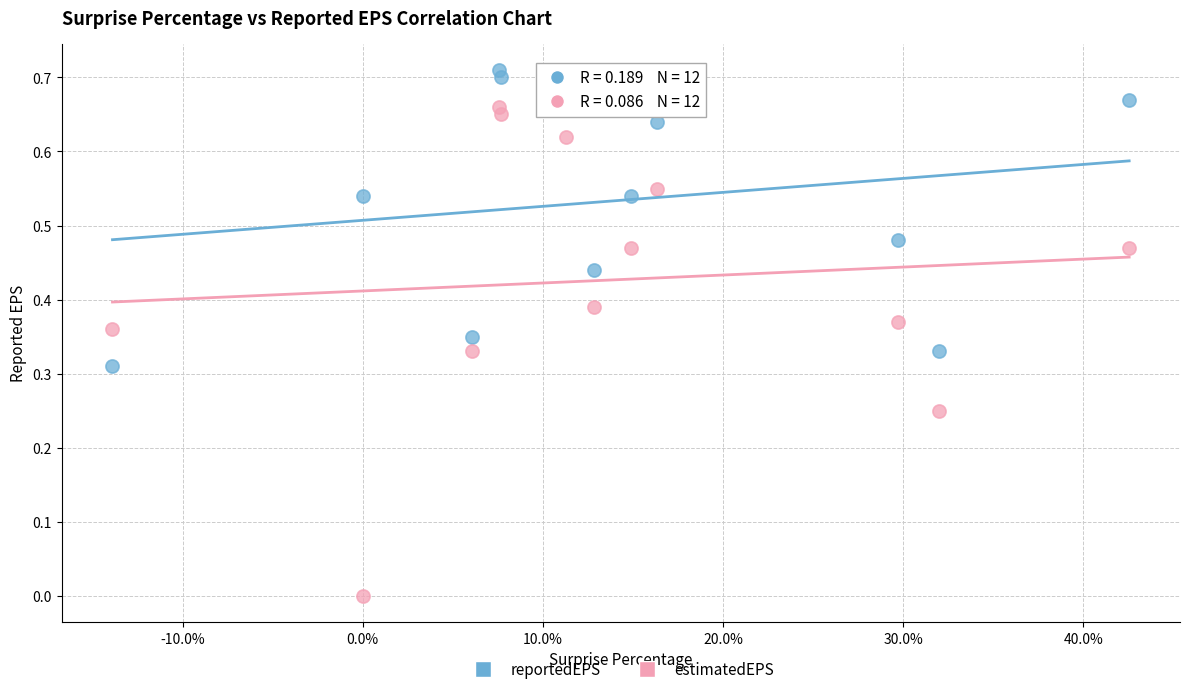

Across all data points, what is the range of X values (max minus min)?

56.4